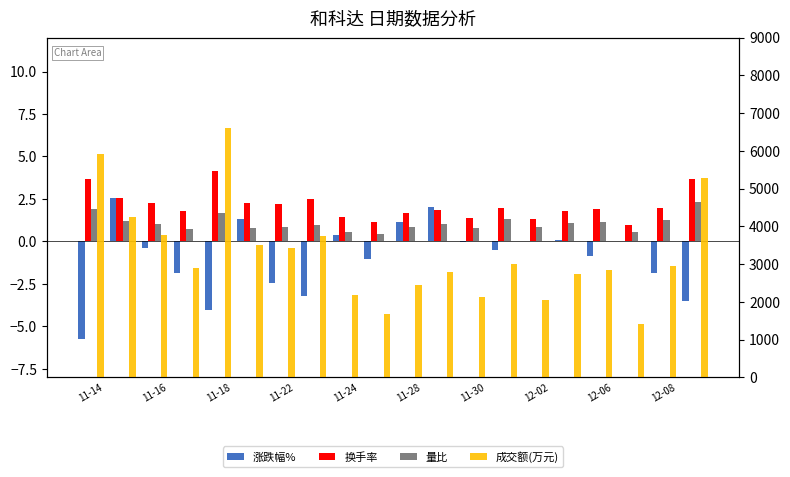

How many groups of bars are there?

20